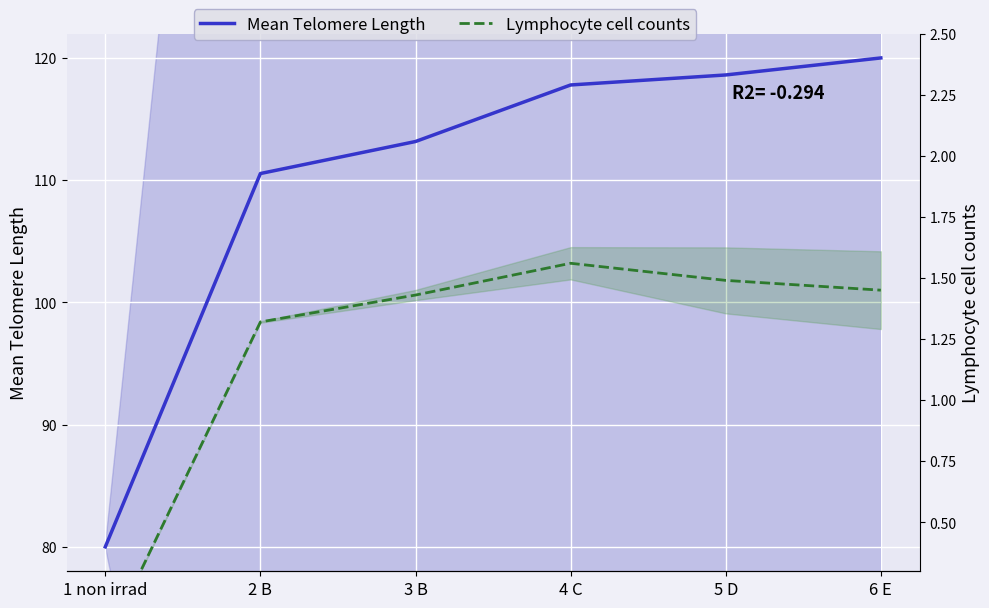

At how many categories does at least one series exceed 11?

6